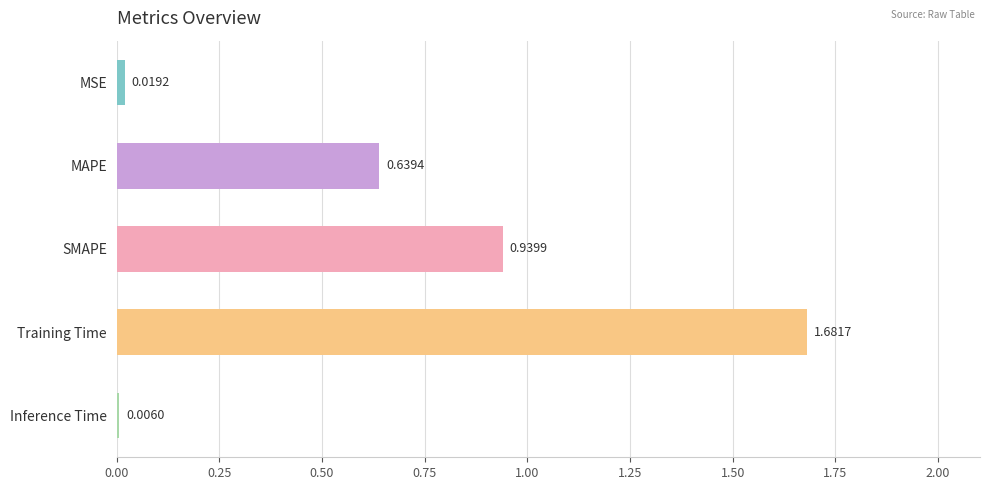

Which category has the highest value across all series?

Training Time